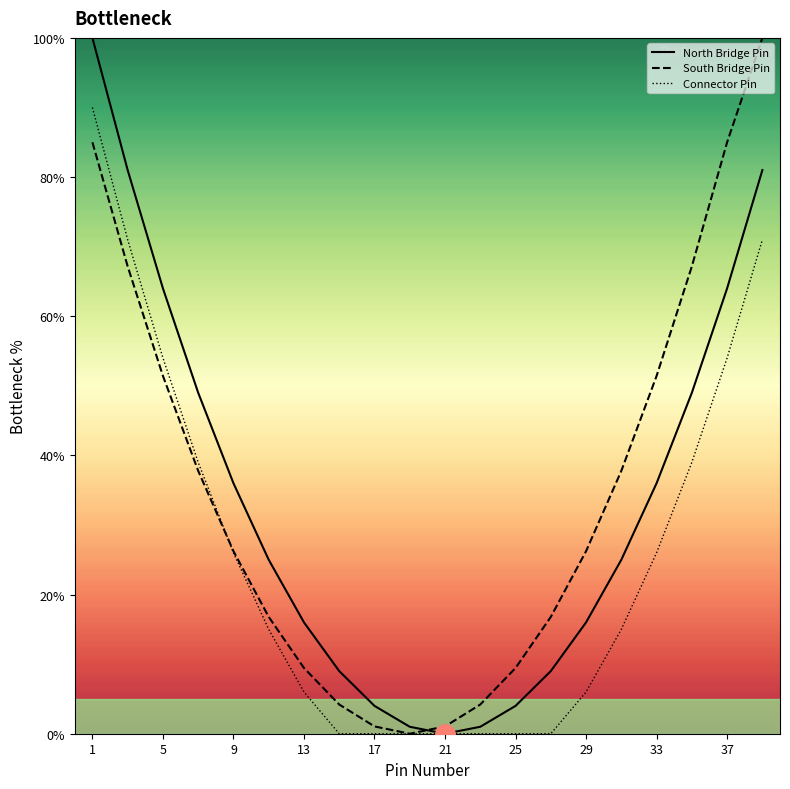

What is the highest value of the North Bridge Pin series?

100.0